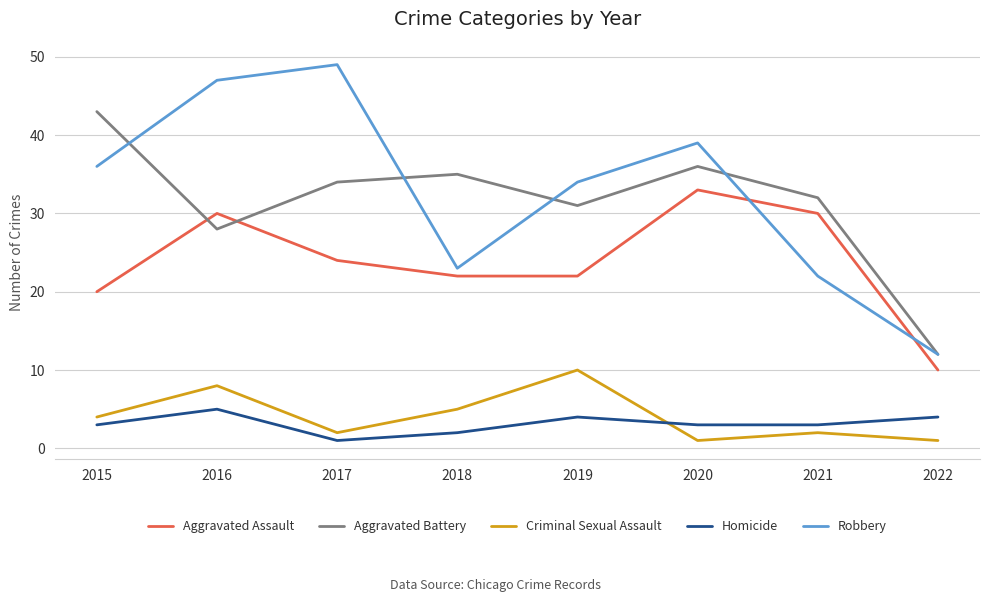

Which series ends up on top after the final intersection of Aggravated Assault and Robbery?

Robbery